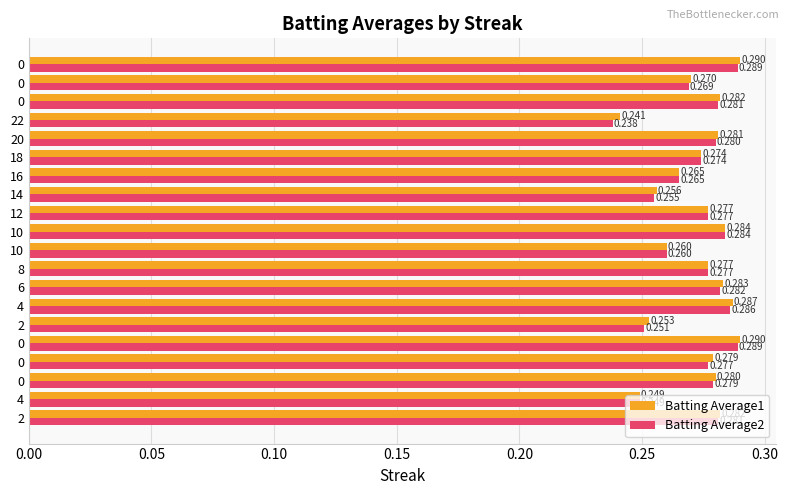

How many data points does each series have?

20